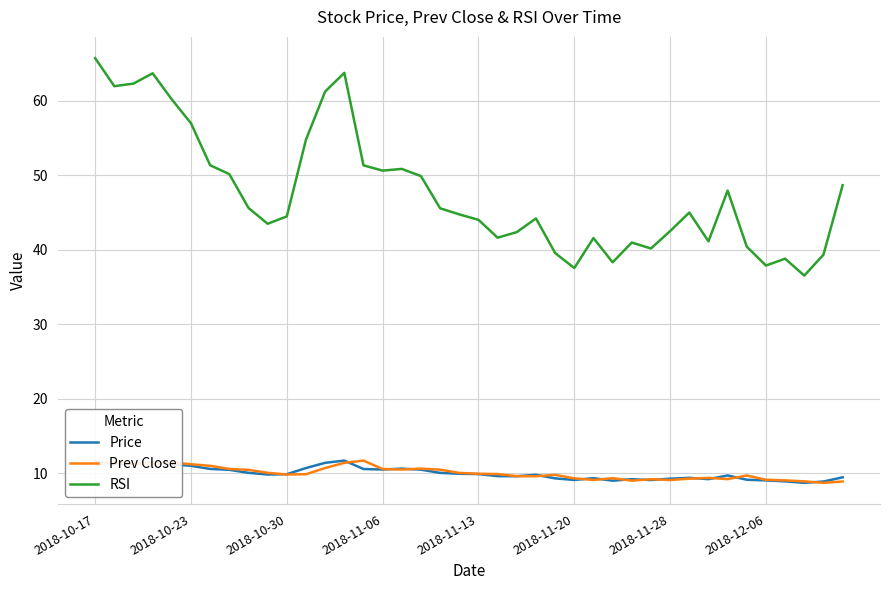

Which series has the widest spread of values?

RSI